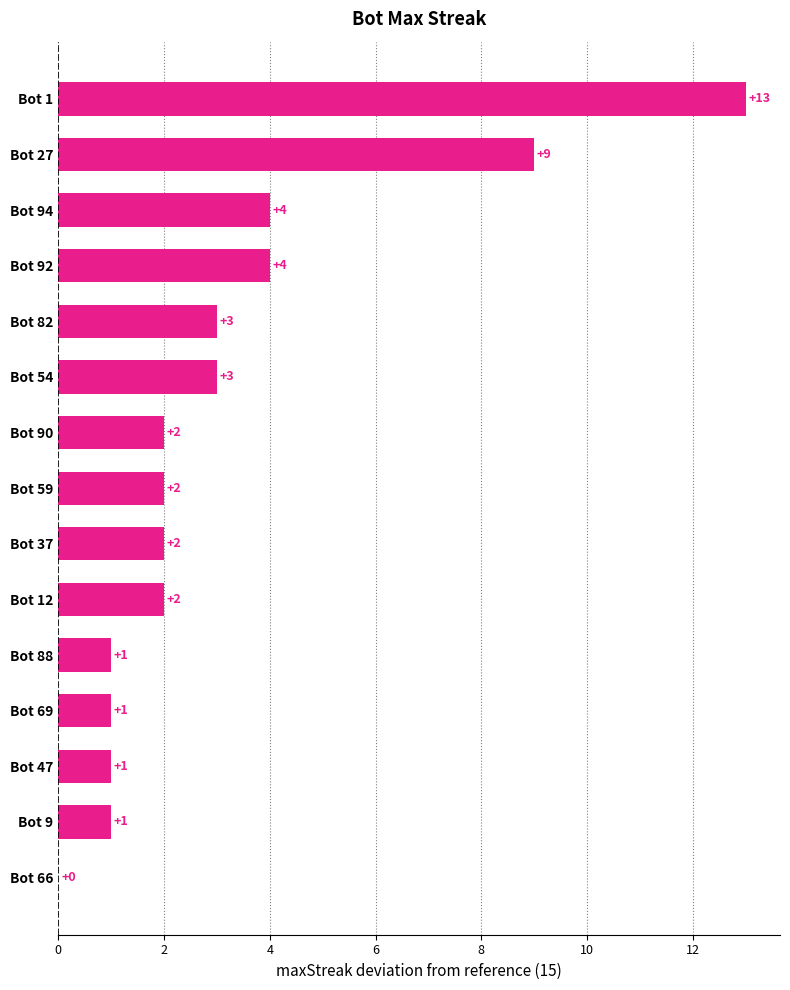

Are the bars horizontal?

Yes